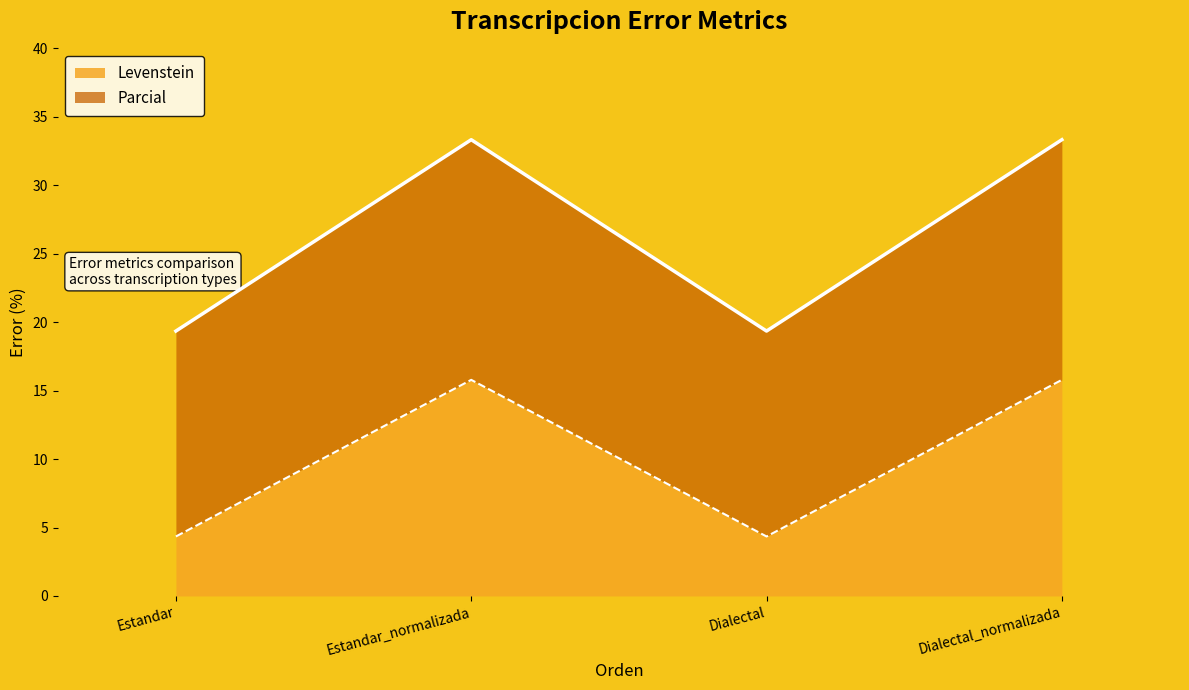

At which label does Levenstein first exceed 15?

Estandar_normalizada